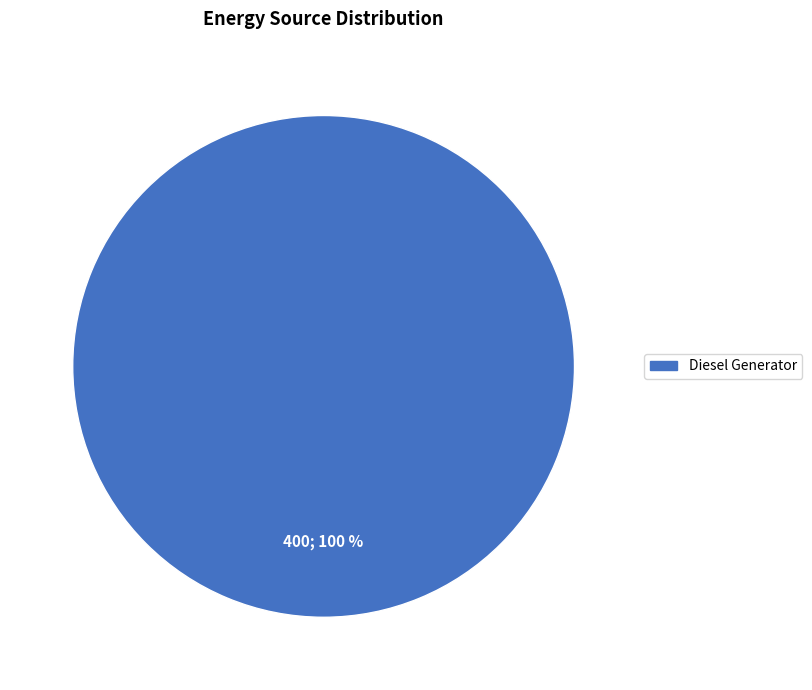

Is there a majority slice in this chart?

Yes